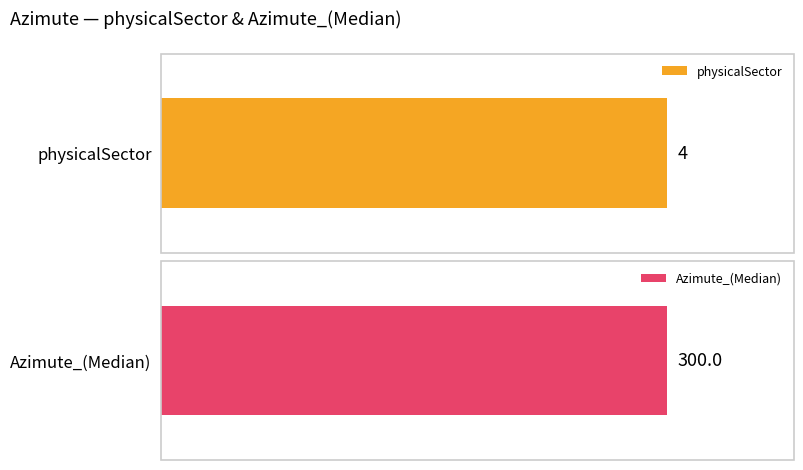

List the series in order of their overall mean, lowest first.

physicalSector, Azimute_(Median)